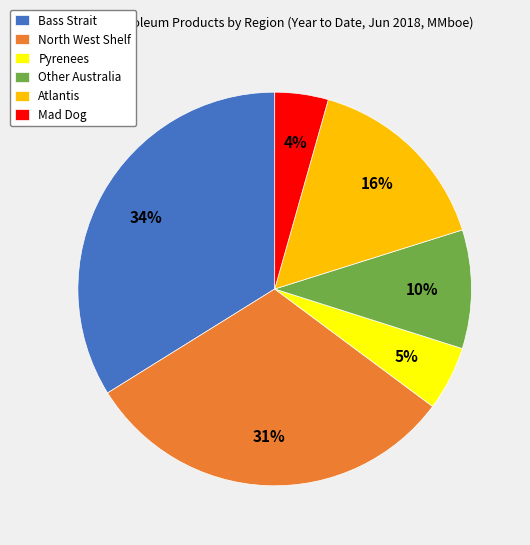

Count the number of slices in the pie.

6